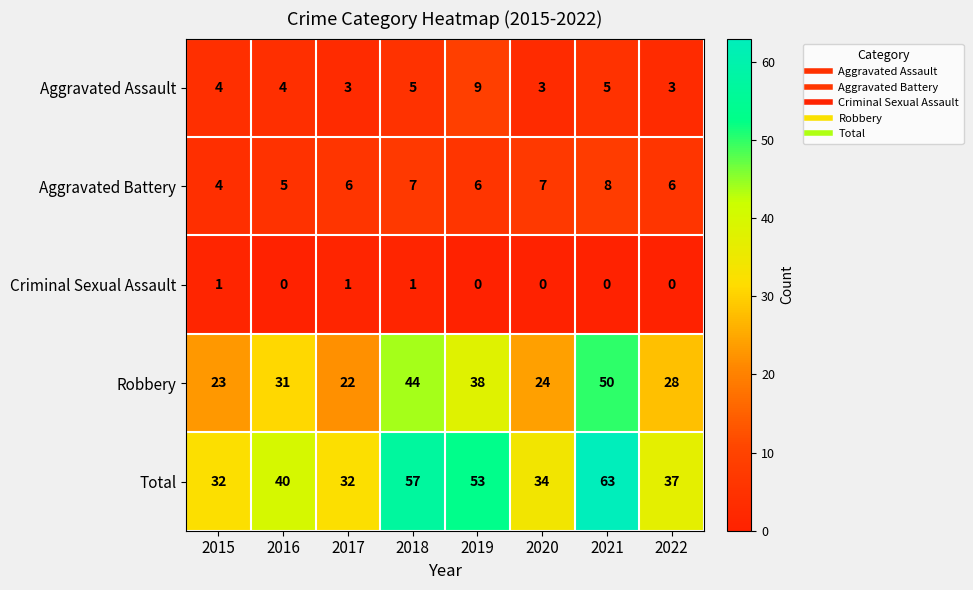

The value of Aggravated Battery at 2020 is 11. True or false?

False